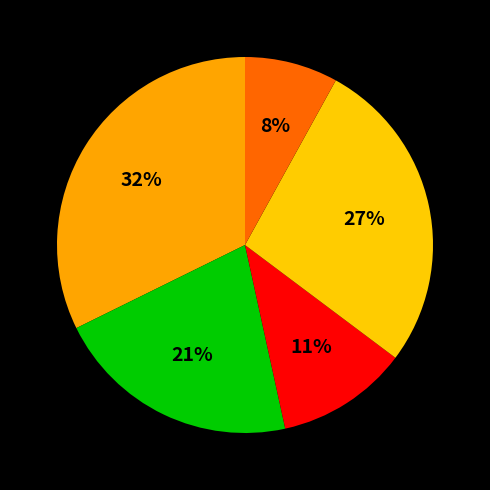

How many slices are in this pie chart?

5